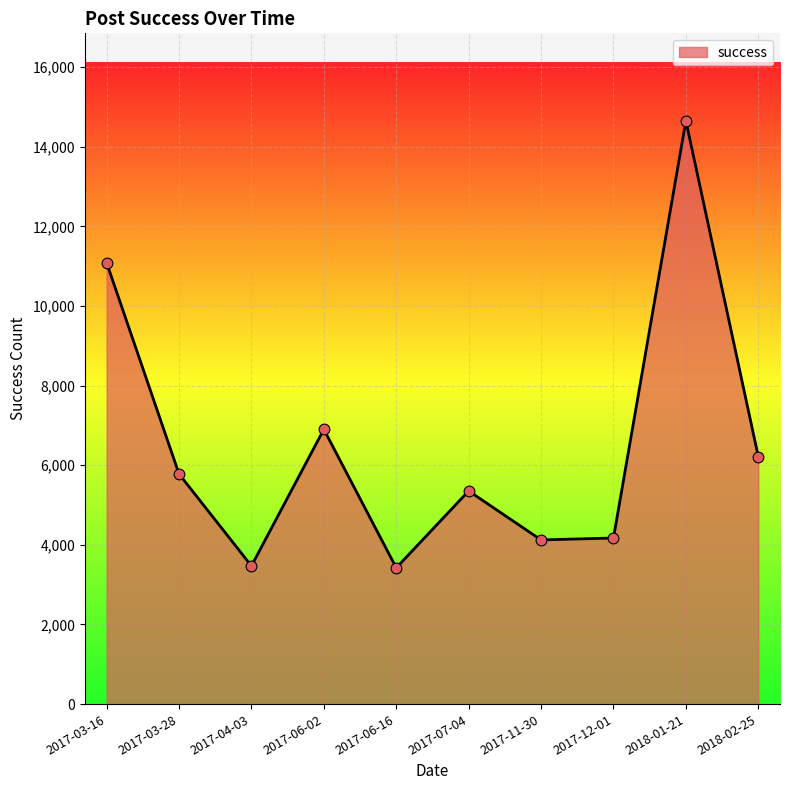

Between 2018-01-21 and 2017-07-04, which is larger?

2018-01-21